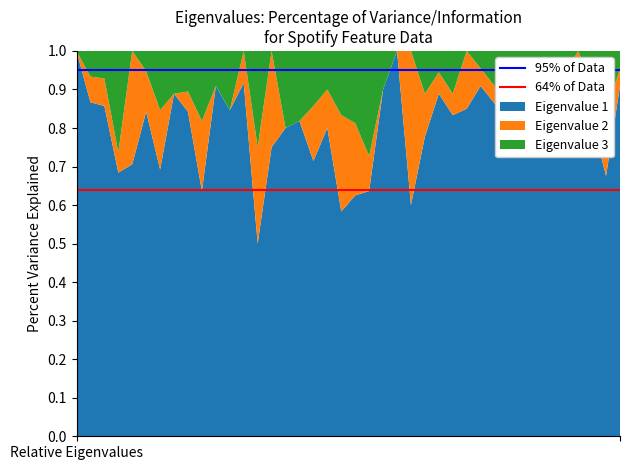

What is the lowest value of the Eigenvalue 1 series?

0.5